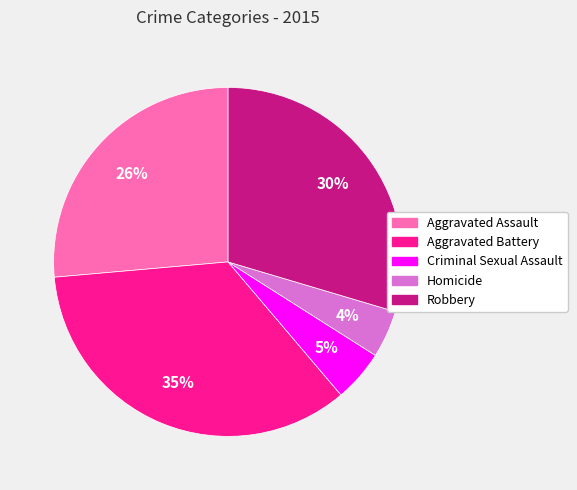

Which category has the biggest portion of the pie?

Aggravated Battery